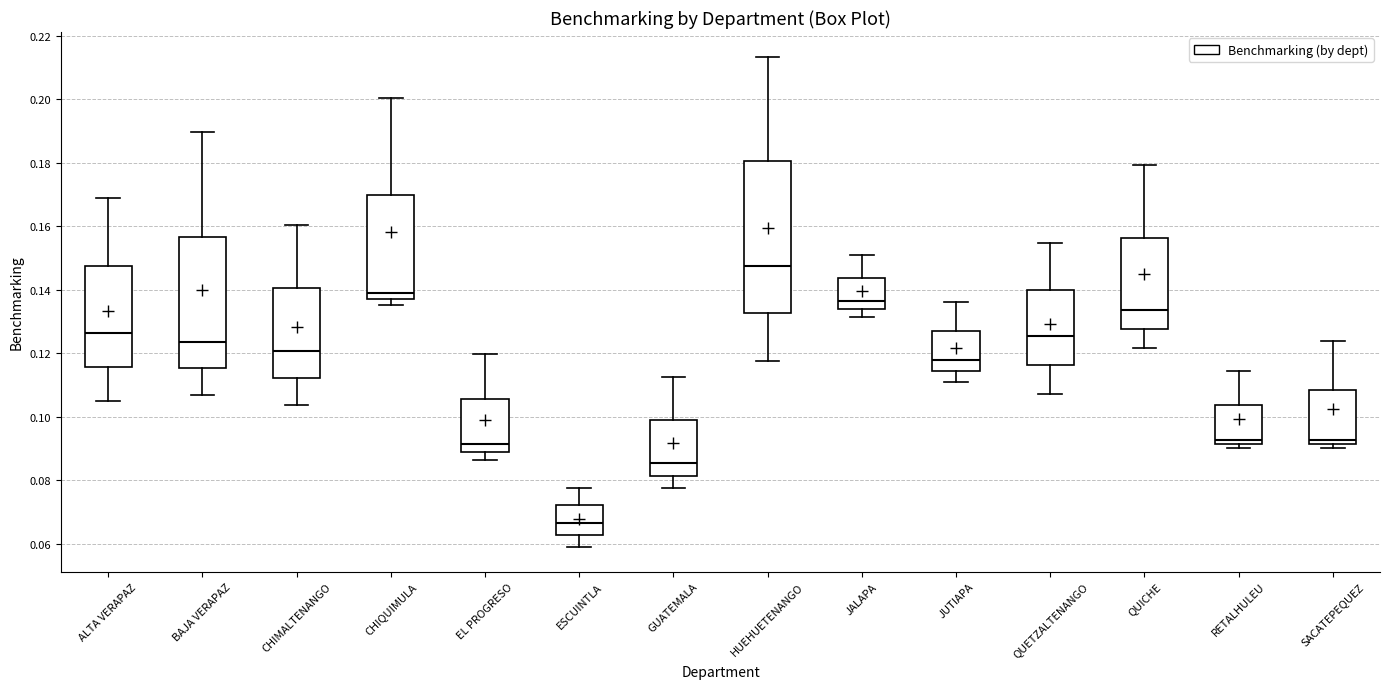

Reading left to right, read every box against the y-axis: the position of its median line, the range the box covers, and the ends of its whiskers. The values are not printed on the chart, so give them approximately, as read against the axis.

ALTA VERAPAZ: median 0.126, box 0.116 to 0.148, whiskers 0.106 to 0.168
BAJA VERAPAZ: median 0.124, box 0.116 to 0.156, whiskers 0.106 to 0.190
CHIMALTENANGO: median 0.120, box 0.112 to 0.140, whiskers 0.104 to 0.160
CHIQUIMULA: median 0.140, box 0.138 to 0.170, whiskers 0.136 to 0.200
EL PROGRESO: median 0.092, box 0.088 to 0.106, whiskers 0.086 to 0.120
ESCUINTLA: median 0.066, box 0.062 to 0.072, whiskers 0.058 to 0.078
GUATEMALA: median 0.086, box 0.082 to 0.100, whiskers 0.078 to 0.112
HUEHUETENANGO: median 0.148, box 0.132 to 0.180, whiskers 0.118 to 0.214
JALAPA: median 0.136, box 0.134 to 0.144, whiskers 0.132 to 0.150
JUTIAPA: median 0.118, box 0.114 to 0.128, whiskers 0.110 to 0.136
QUETZALTENANGO: median 0.126, box 0.116 to 0.140, whiskers 0.108 to 0.154
QUICHE: median 0.134, box 0.128 to 0.156, whiskers 0.122 to 0.180
RETALHULEU: median 0.092 (just above the box's lower edge), box 0.092 to 0.104, whiskers 0.090 to 0.114
SACATEPEQUEZ: median 0.092 (just above the box's lower edge), box 0.092 to 0.108, whiskers 0.090 to 0.124